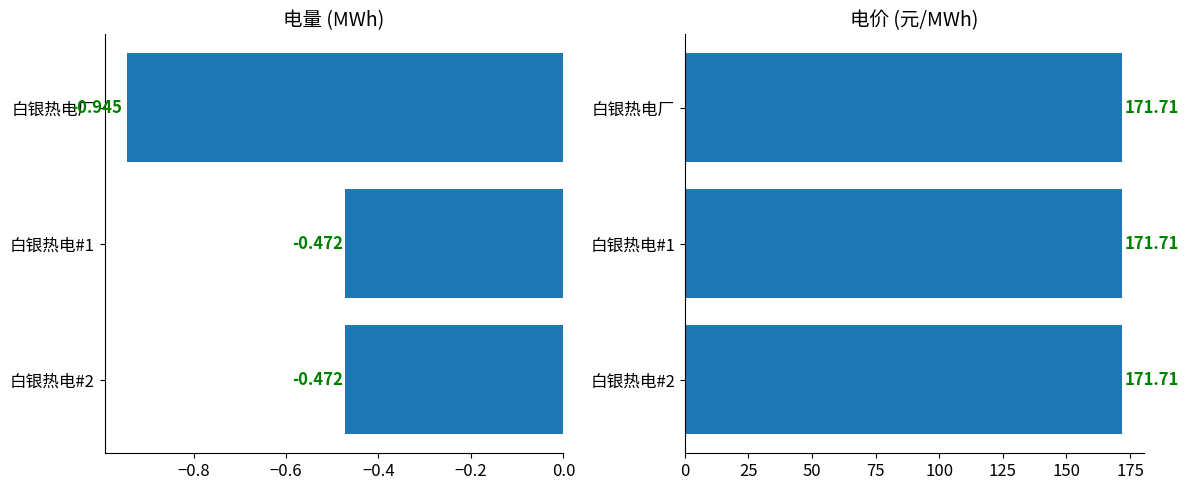

How many distinct data groups are displayed?

2